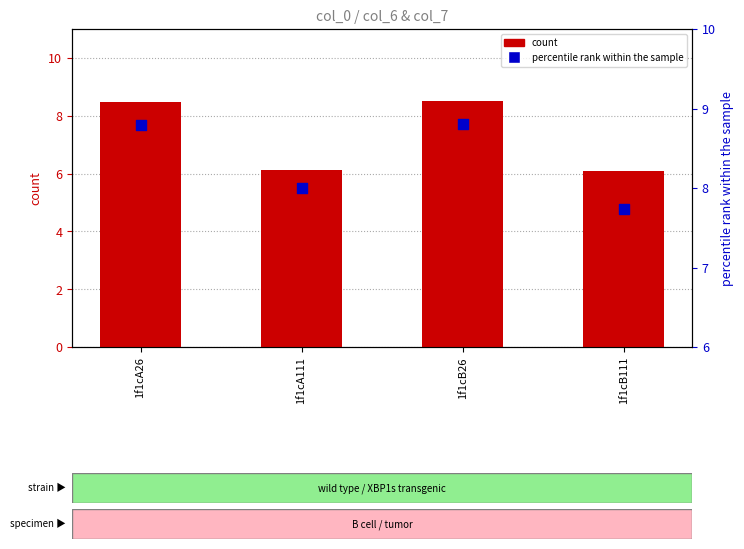

Which series has the largest total across all categories?

percentile rank within the sample